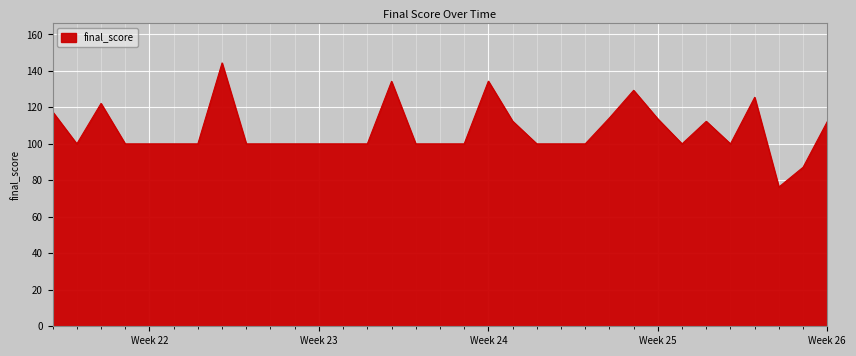

What is the difference between the maximum and minimum values?

68.0